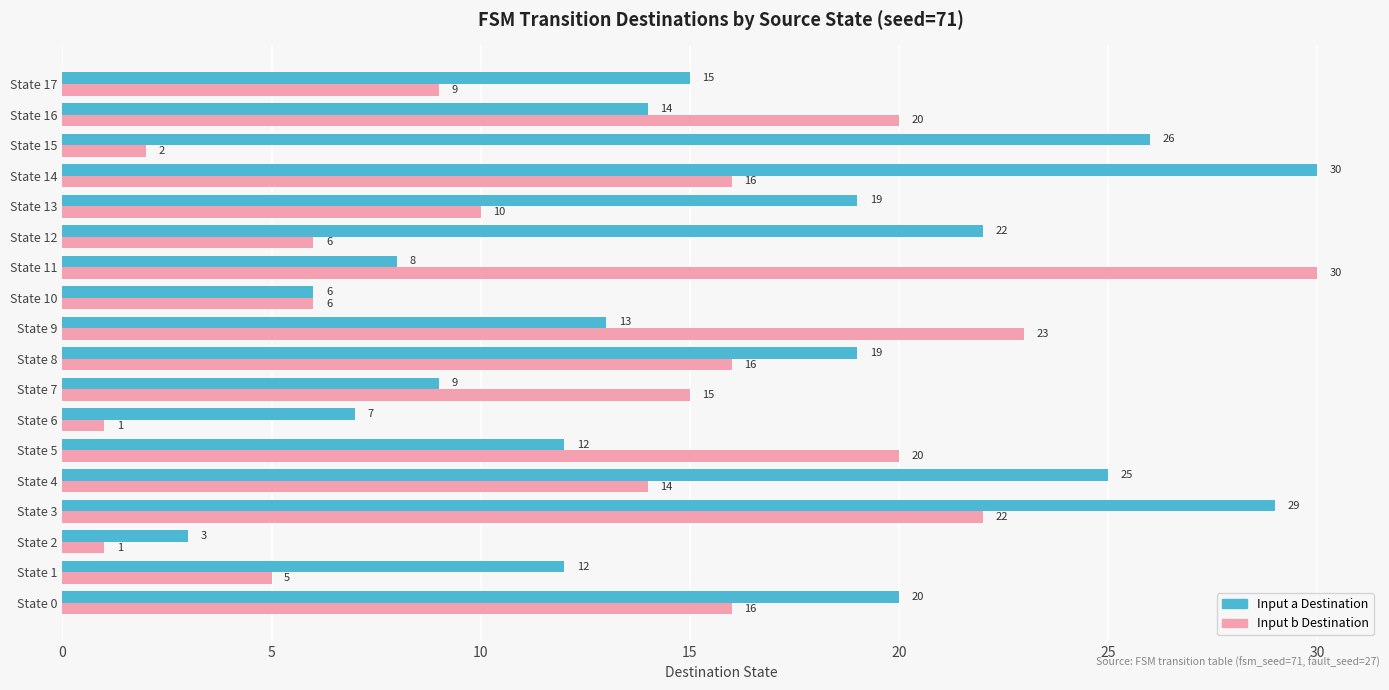

At which category is the sum across all series the highest?

State 3